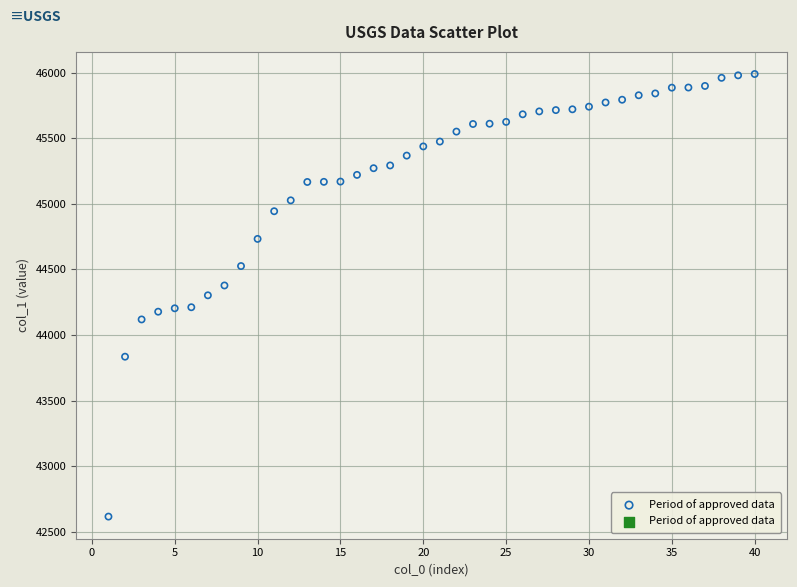

What is the range of X values (max minus min)?

39